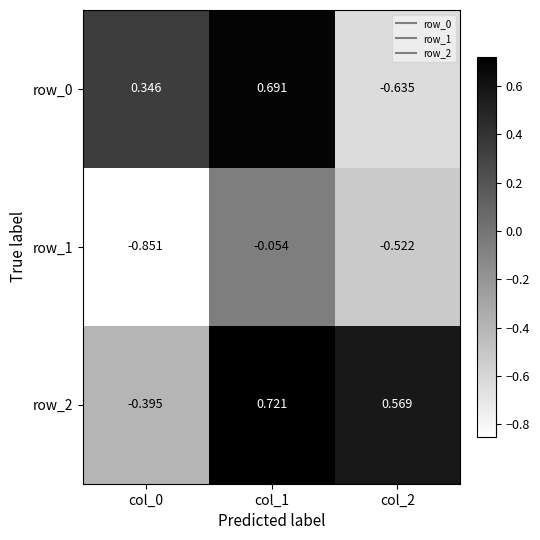

The value of row_0 at col_2 is -0.8. True or false?

False